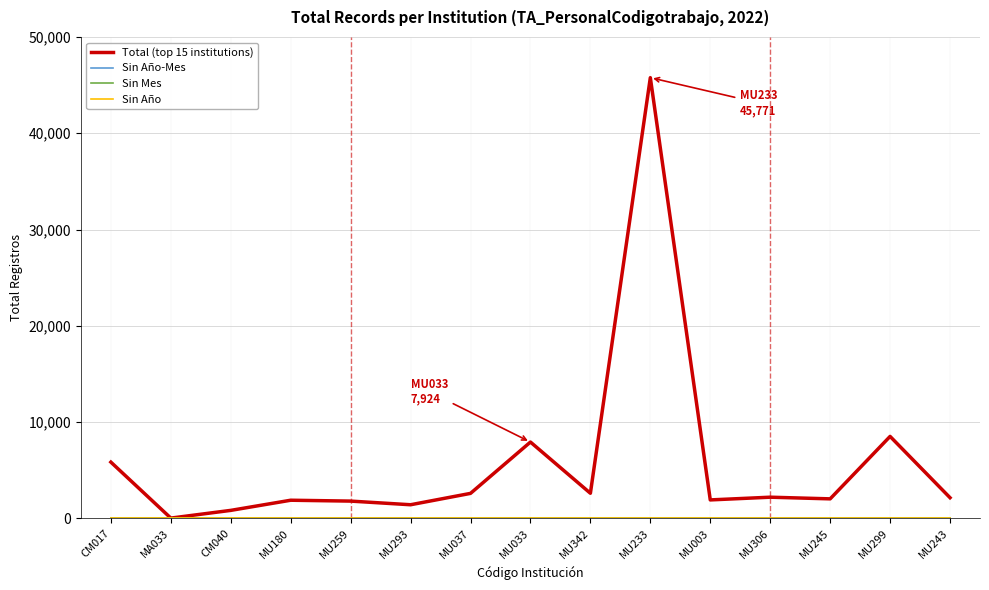

Does the chart display data point markers on the line(s)?

No